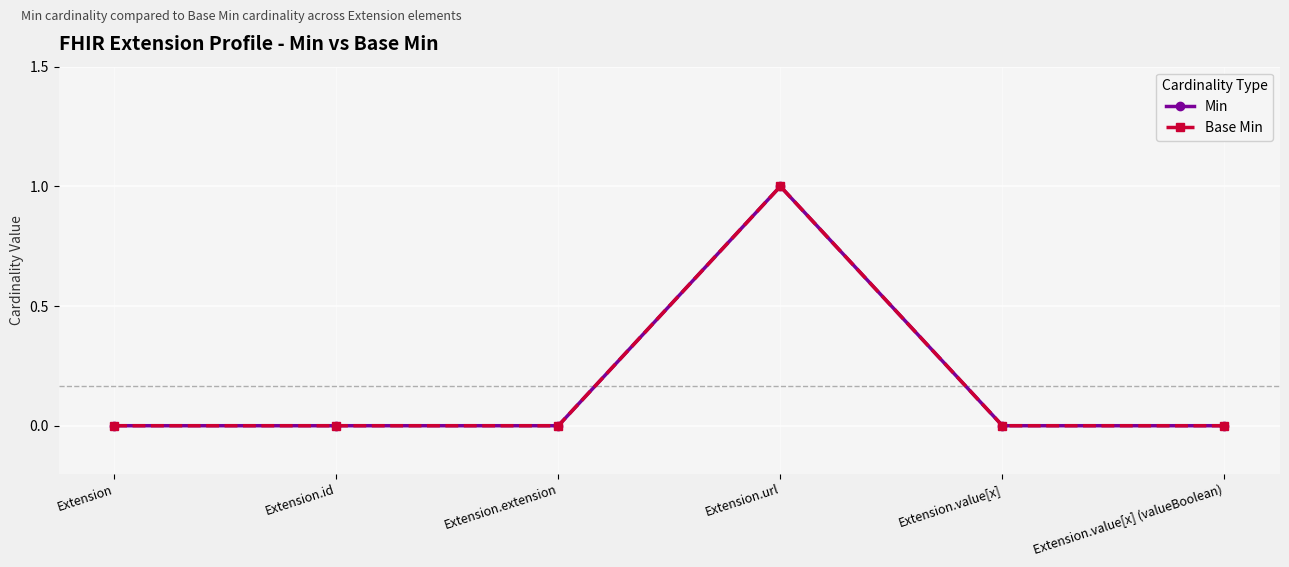

Rank the series by their maximum value, from highest to lowest.

Min, Base Min